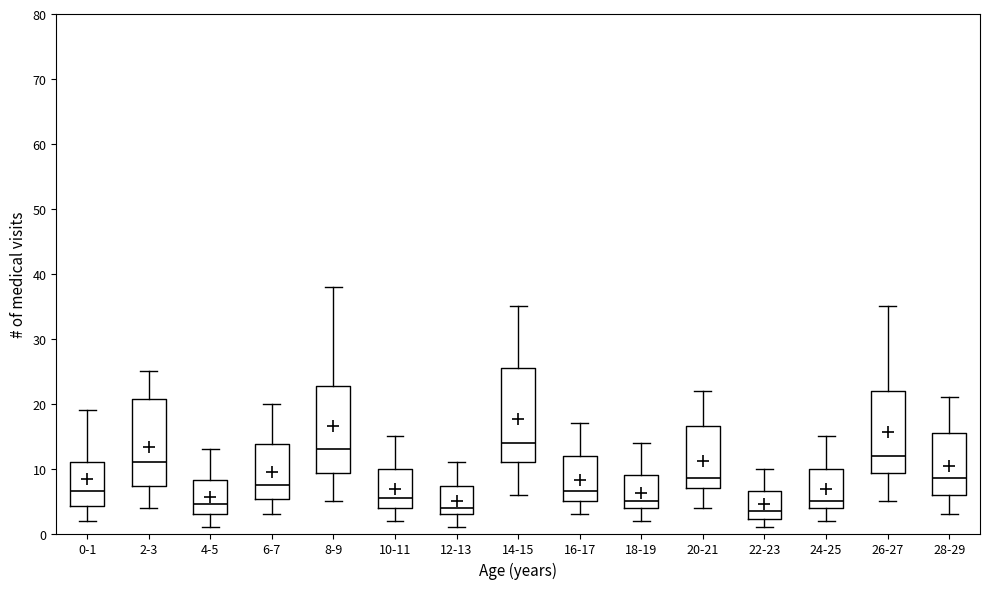

Reading left to right, read every box against the y-axis: the position of its median line, the range the box covers, and the ends of its whiskers. The values are not printed on the chart, so give them approximately, as read against the axis.

0-1: median 7, box 4 to 11, whiskers 2 to 19
2-3: median 11, box 7 to 21, whiskers 4 to 25
4-5: median 5, box 3 to 8, whiskers 1 to 13
6-7: median 8, box 5 to 14, whiskers 3 to 20
8-9: median 13, box 9 to 23, whiskers 5 to 38
10-11: median 6, box 4 to 10, whiskers 2 to 15
12-13: median 4, box 3 to 7, whiskers 1 to 11
14-15: median 14, box 11 to 26, whiskers 6 to 35
16-17: median 7, box 5 to 12, whiskers 3 to 17
18-19: median 5, box 4 to 9, whiskers 2 to 14
20-21: median 9, box 7 to 17, whiskers 4 to 22
22-23: median 4, box 2 to 7, whiskers 1 to 10
24-25: median 5, box 4 to 10, whiskers 2 to 15
26-27: median 12, box 9 to 22, whiskers 5 to 35
28-29: median 9, box 6 to 16, whiskers 3 to 21